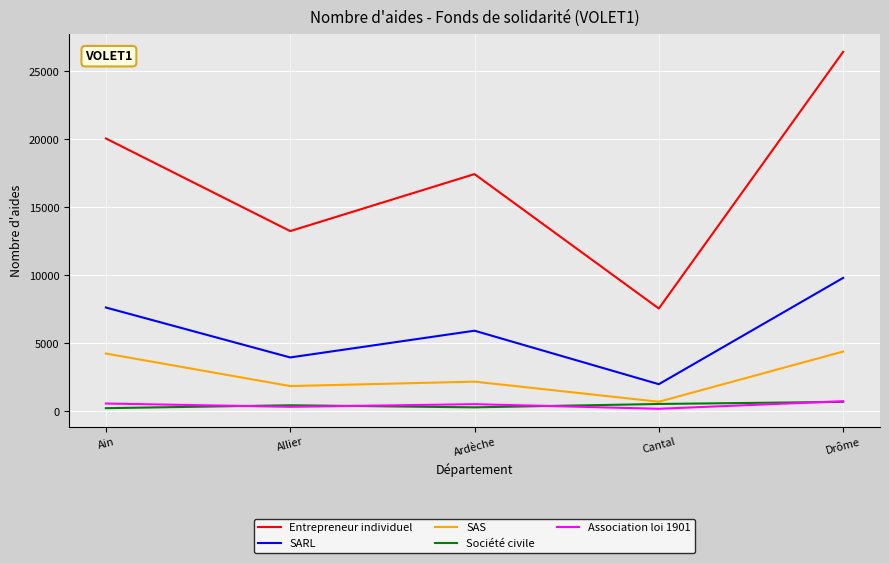

What is the difference between the highest and lowest values at Ardèche?

17150